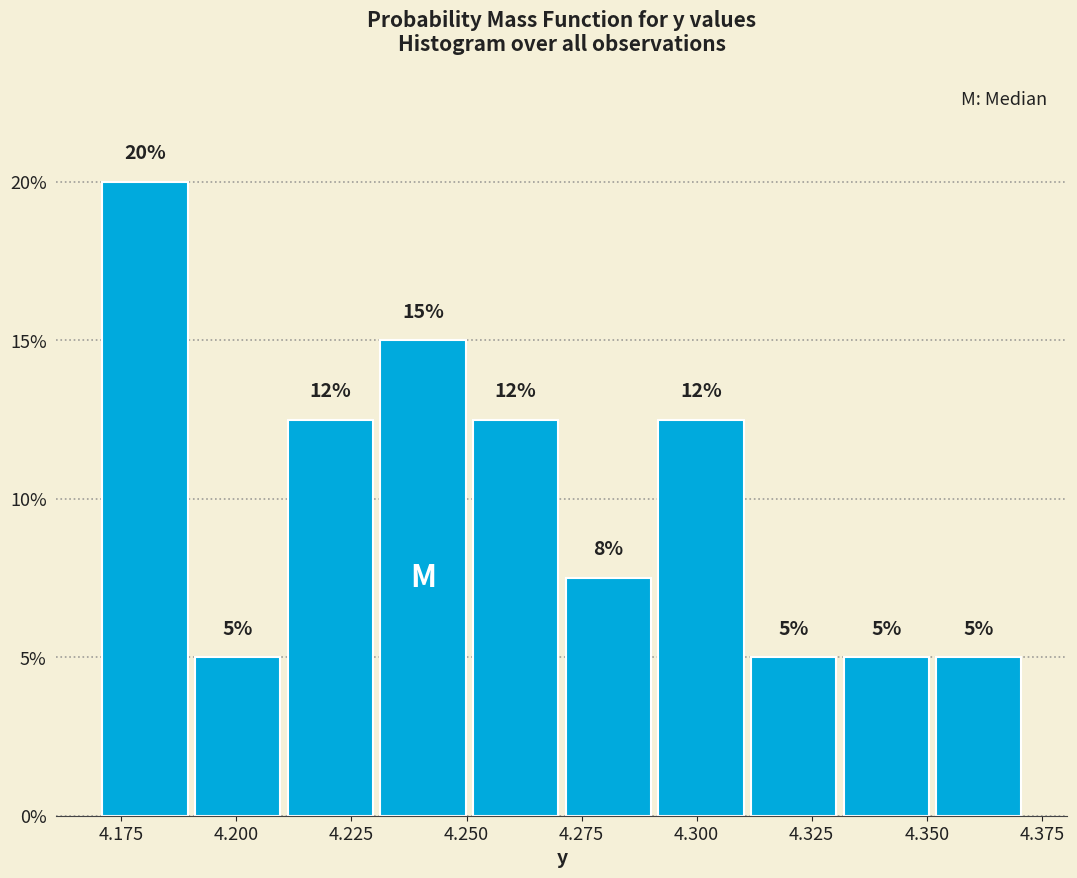

Which range on the x-axis has the tallest bar?

4.17 to 4.19